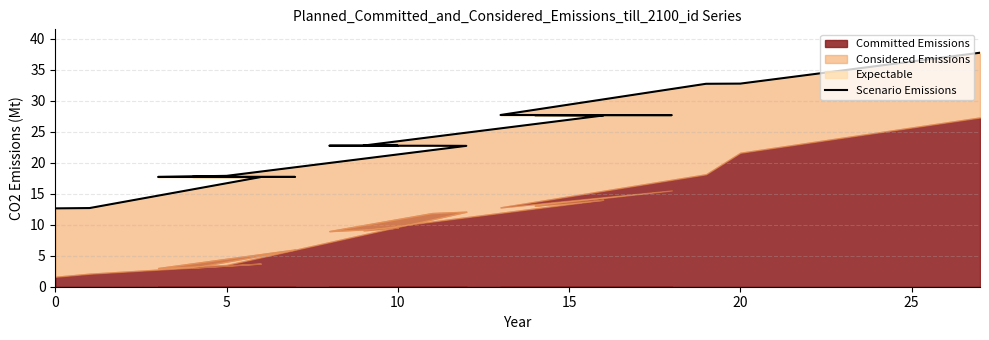

What is the difference between the maximum and minimum values?

25.1